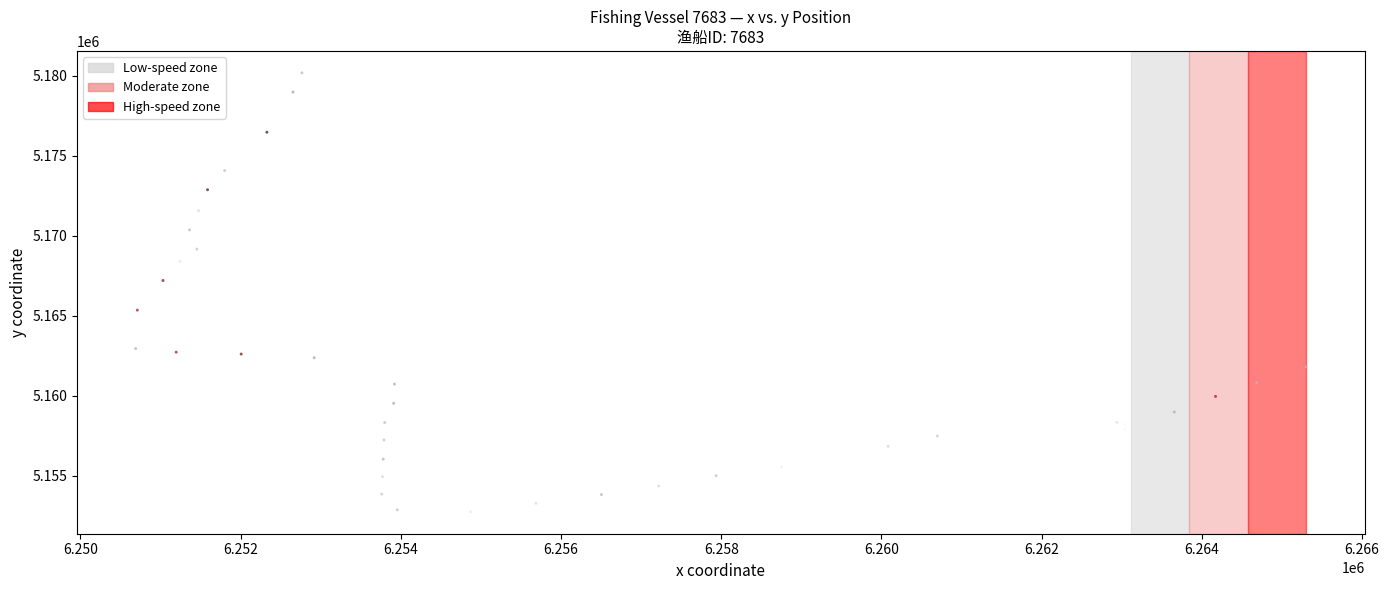

What Y value in the scatter plot is closest to 5166459?

5167198.7